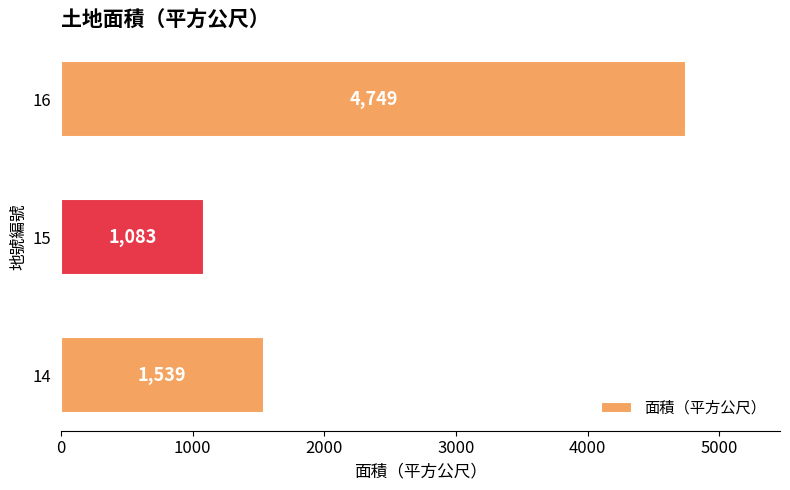

What is the greatest value displayed?

4749